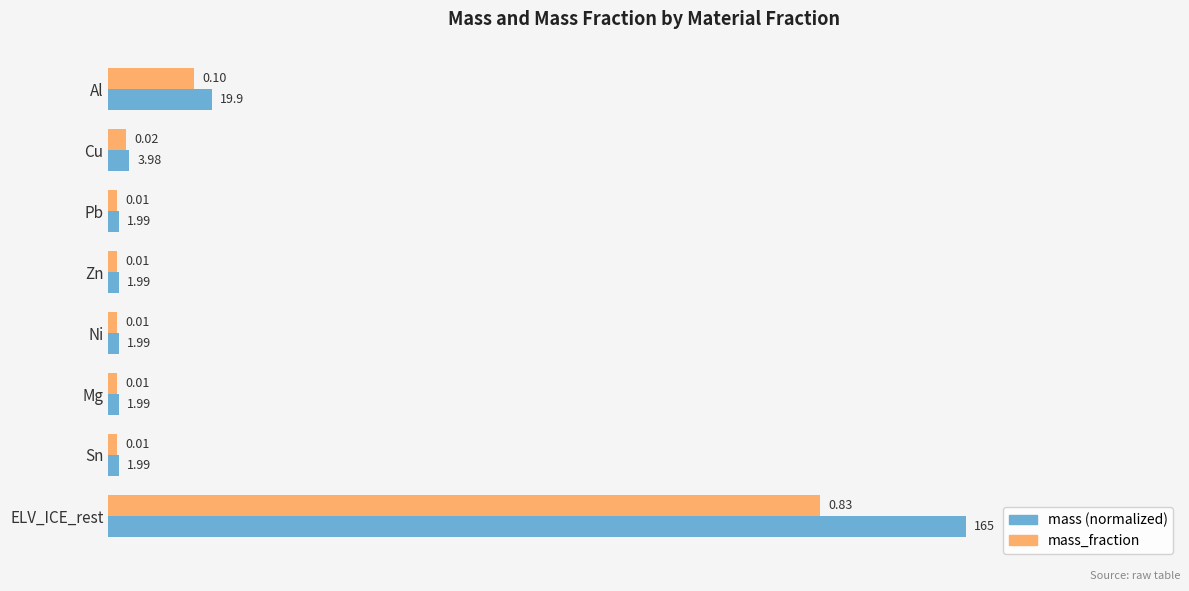

What is the difference between the mass (normalized) values at ELV_ICE_rest and Pb?

1.0